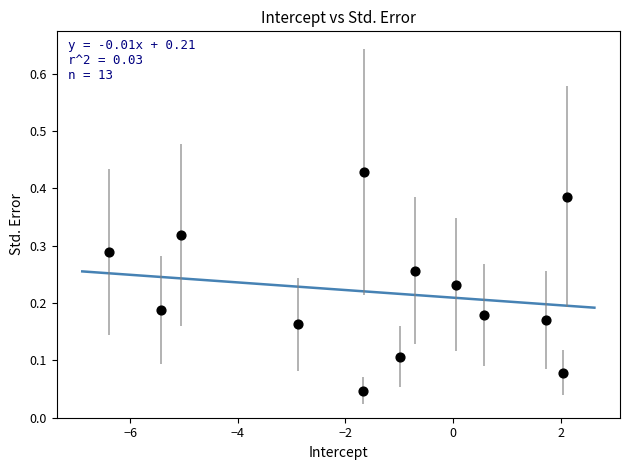

What is the range of X values (max minus min)?

8.5